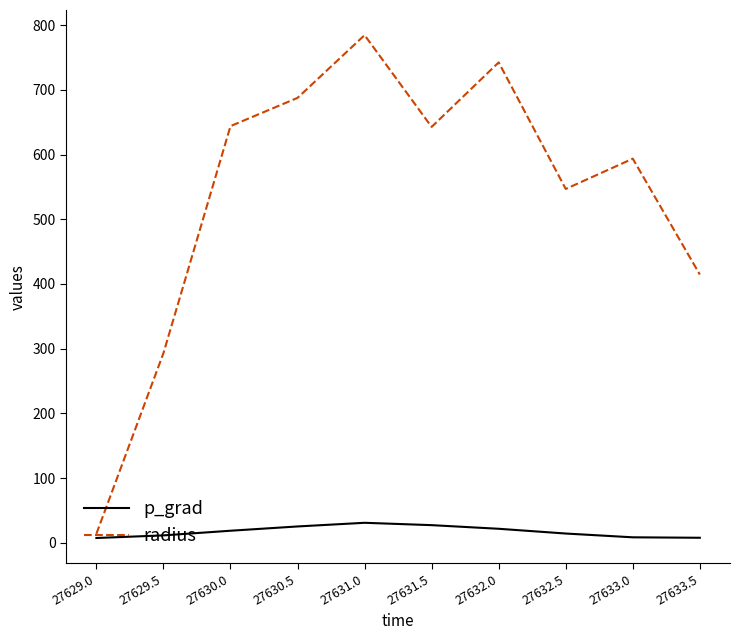

True or false: radius has more than 2 interior local peaks.

True